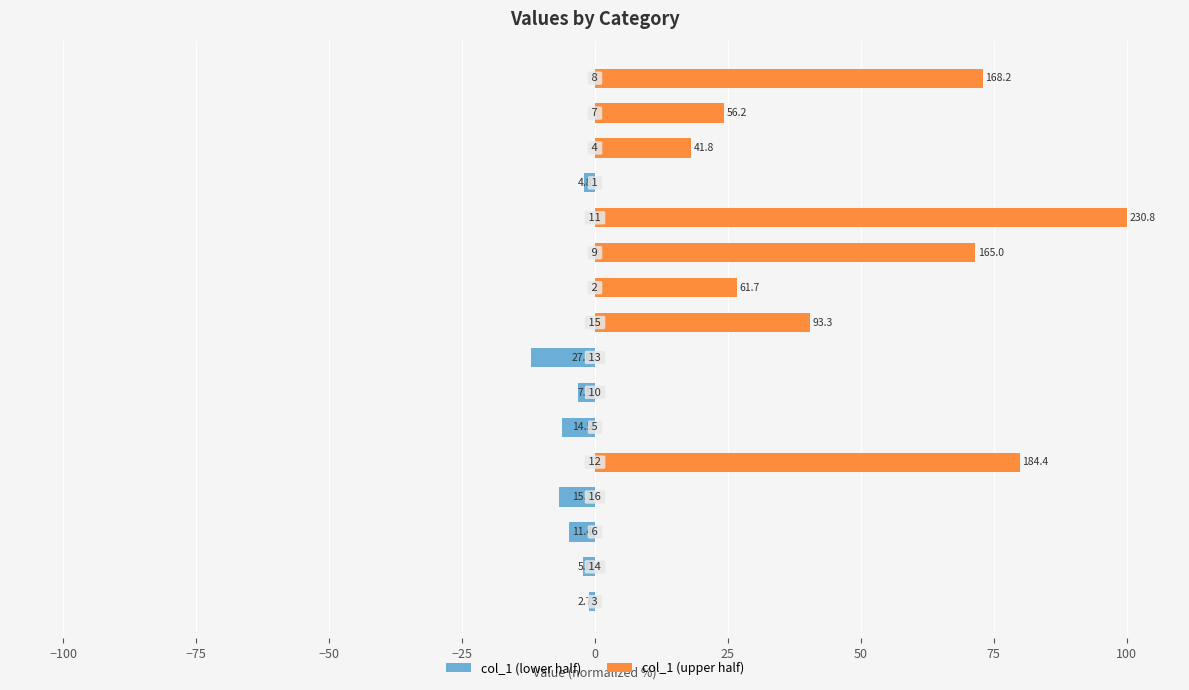

How many bars are there in each group?

2